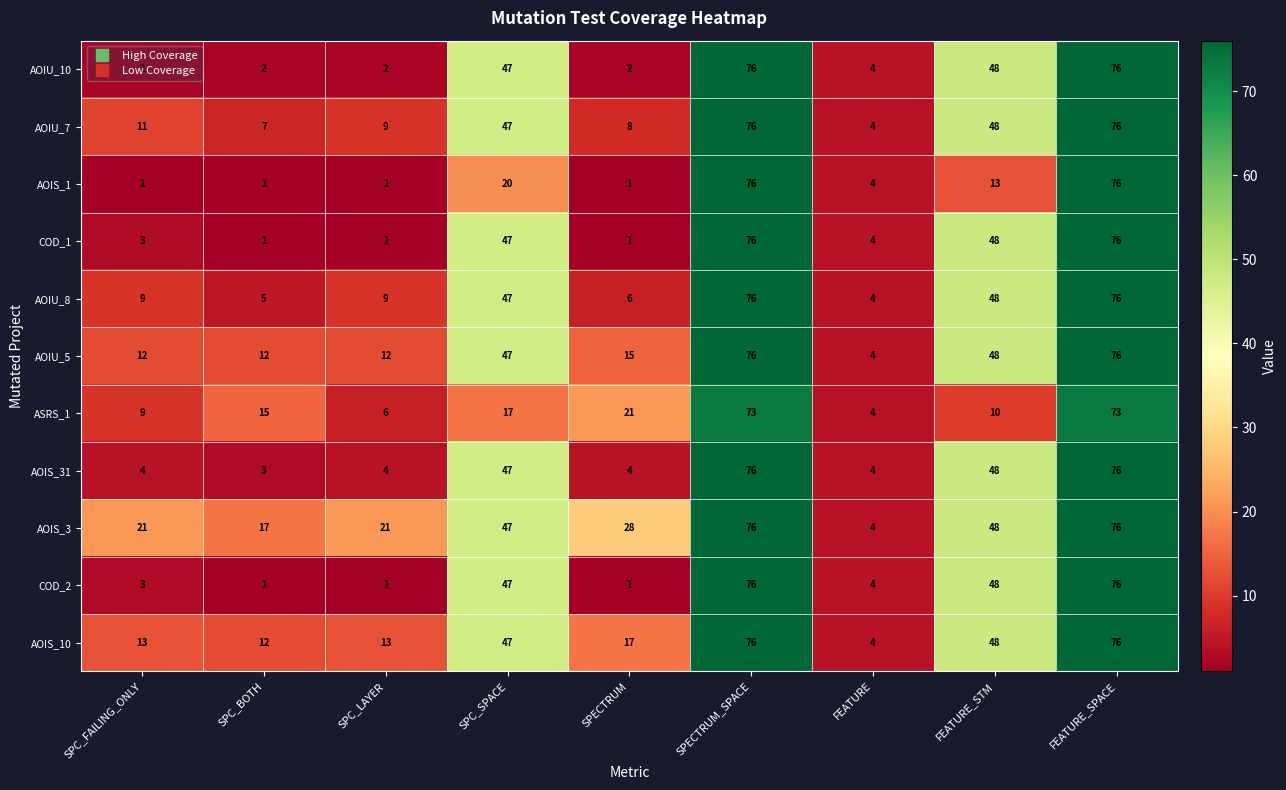

At which label does COD_2 first exceed 4?

SPC_SPACE